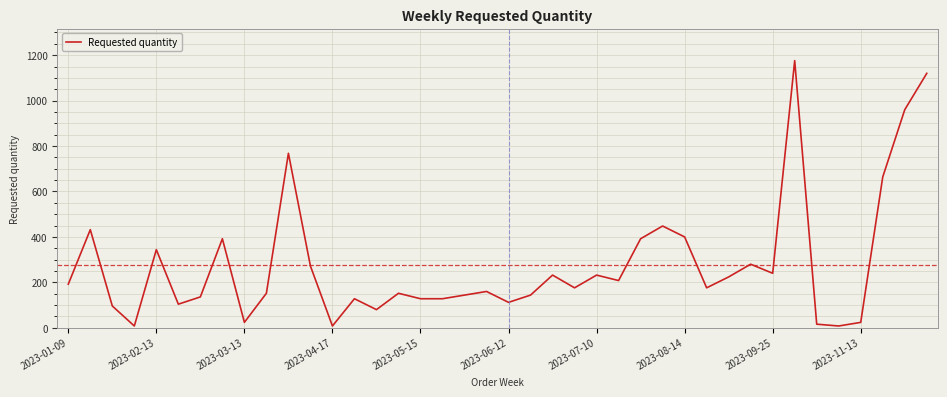

What is the difference between the maximum and second lowest values?

1168